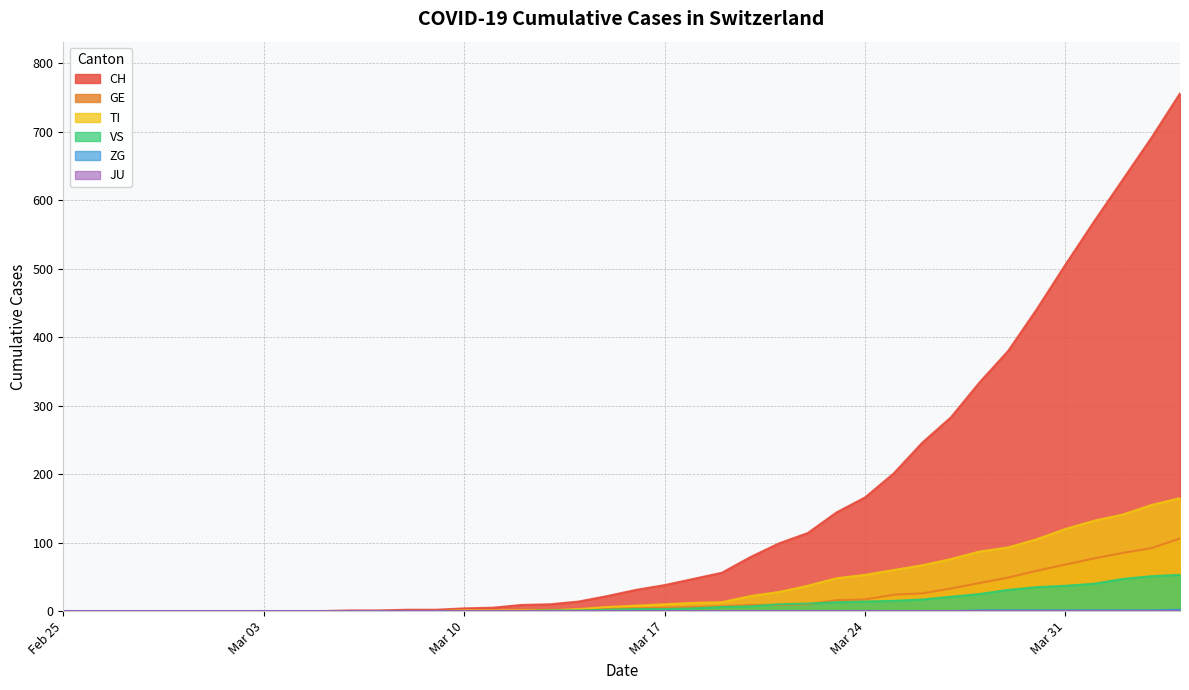

The value of GE at Mar 03 is 0. True or false?

True